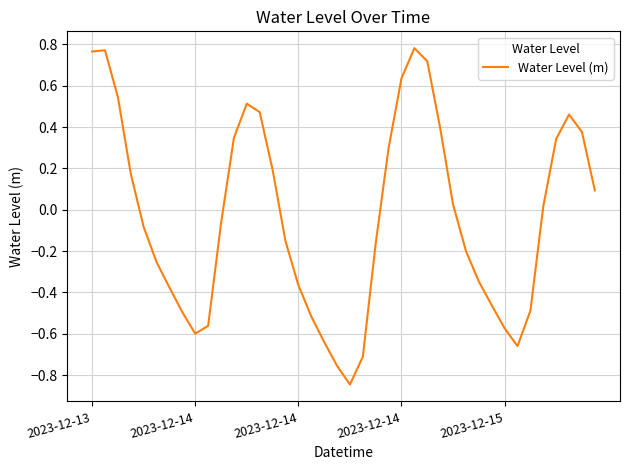

What is the difference between the maximum and minimum values?

1.6